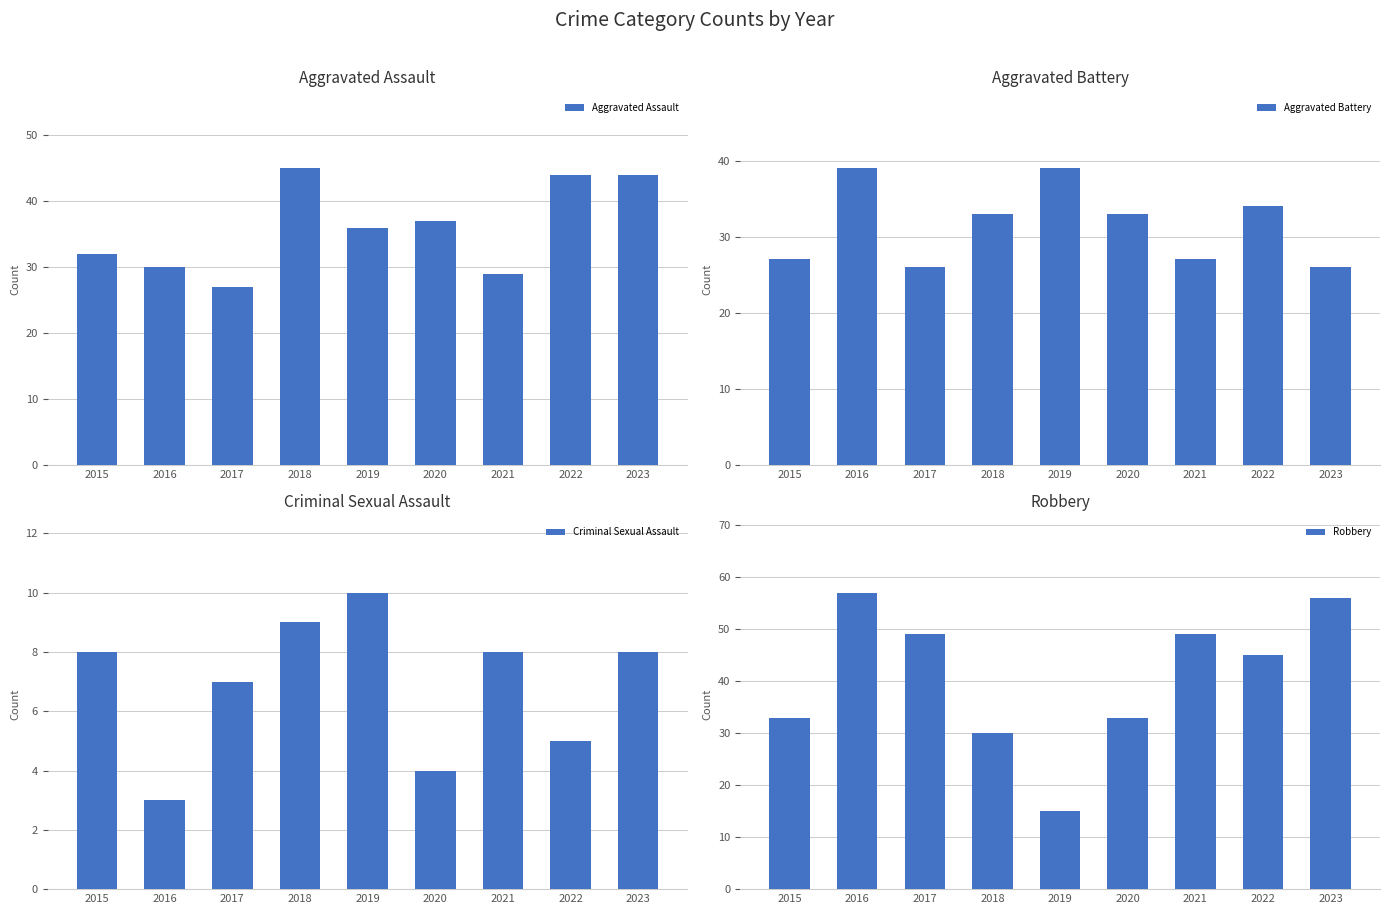

Reading left to right, transcribe all the data shown in this chart.

Aggravated Assault: 2015=32	2016=30	2017=27	2018=45	2019=36	2020=37	2021=29	2022=44	2023=44
Aggravated Battery: 2015=27	2016=39	2017=26	2018=33	2019=39	2020=33	2021=27	2022=34	2023=26
Criminal Sexual Assault: 2015=8	2016=3	2017=7	2018=9	2019=10	2020=4	2021=8	2022=5	2023=8
Robbery: 2015=33	2016=57	2017=49	2018=30	2019=15	2020=33	2021=49	2022=45	2023=56